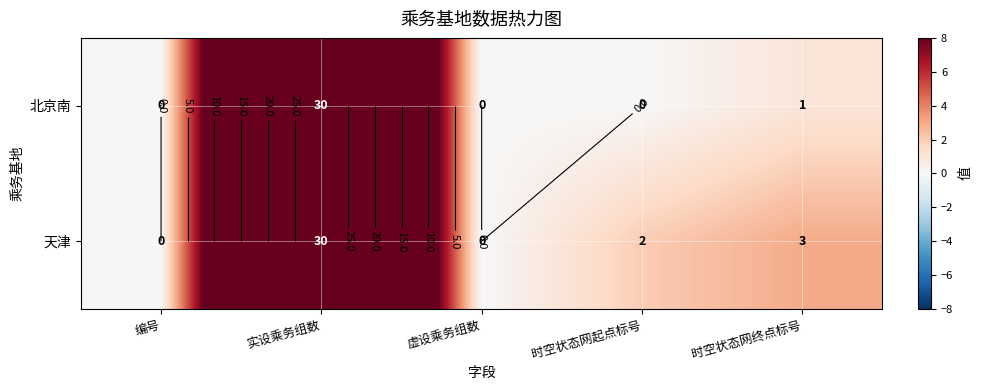

How many data points in 天津 are less than 2?

2